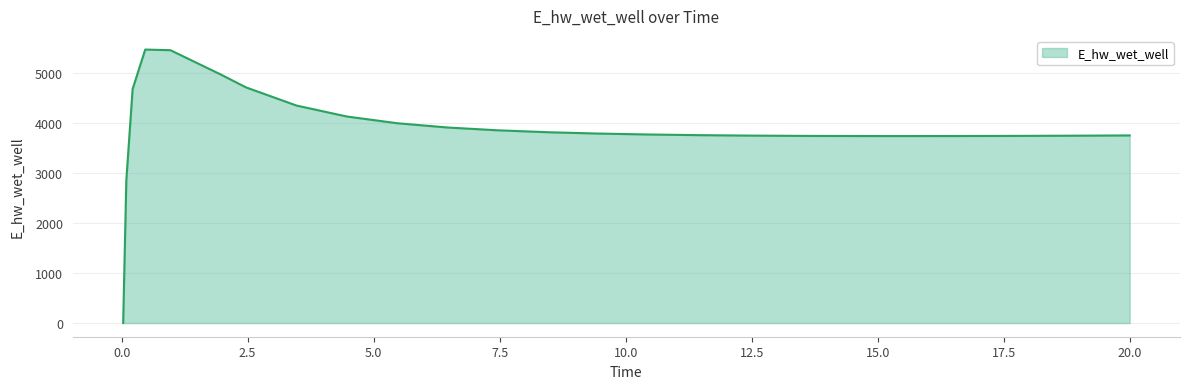

What is the greatest value displayed?

5465.6